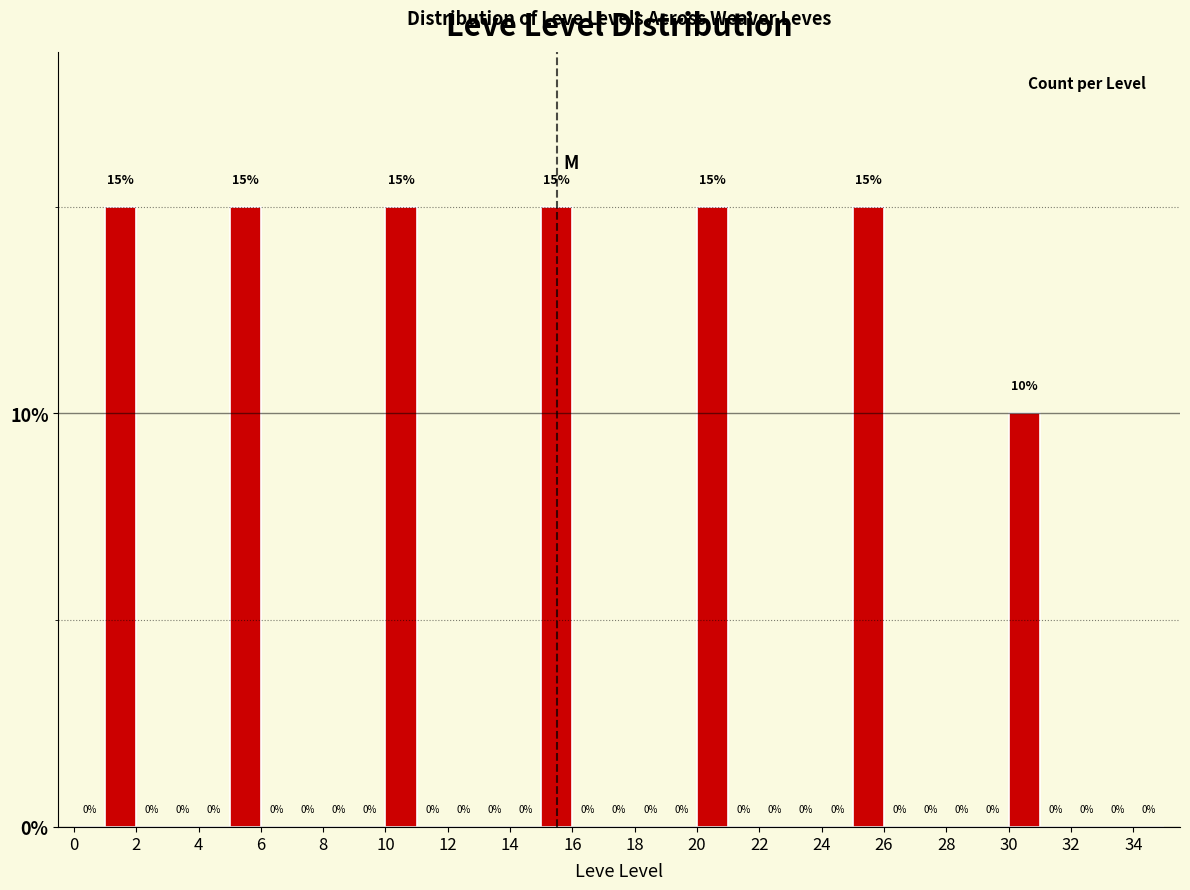

Reading left to right, transcribe this chart: for each bar, give the range it covers on the x-axis and its height.

0 to 1: 0
1 to 2: 15
2 to 3: 0
3 to 4: 0
4 to 5: 0
5 to 6: 15
6 to 7: 0
7 to 8: 0
8 to 9: 0
9 to 10: 0
10 to 11: 15
11 to 12: 0
12 to 13: 0
13 to 14: 0
14 to 15: 0
15 to 16: 15
16 to 17: 0
17 to 18: 0
18 to 19: 0
19 to 20: 0
20 to 21: 15
21 to 22: 0
22 to 23: 0
23 to 24: 0
24 to 25: 0
25 to 26: 15
26 to 27: 0
27 to 28: 0
28 to 29: 0
29 to 30: 0
30 to 31: 10
31 to 32: 0
32 to 33: 0
33 to 34: 0
34 to 35: 0